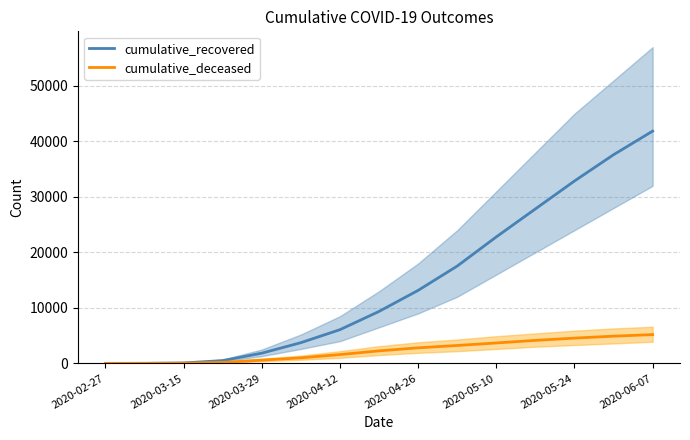

Reading left to right, list all the values displayed in this chart.

cumulative_recovered: 3	10	77	500	1837	3730	6072	9362	13155	17536	22796	27836	32872	37609	41865
cumulative_deceased: 0	1	28	176	580	998	1585	2257	2802	3226	3680	4145	4553	4903	5187